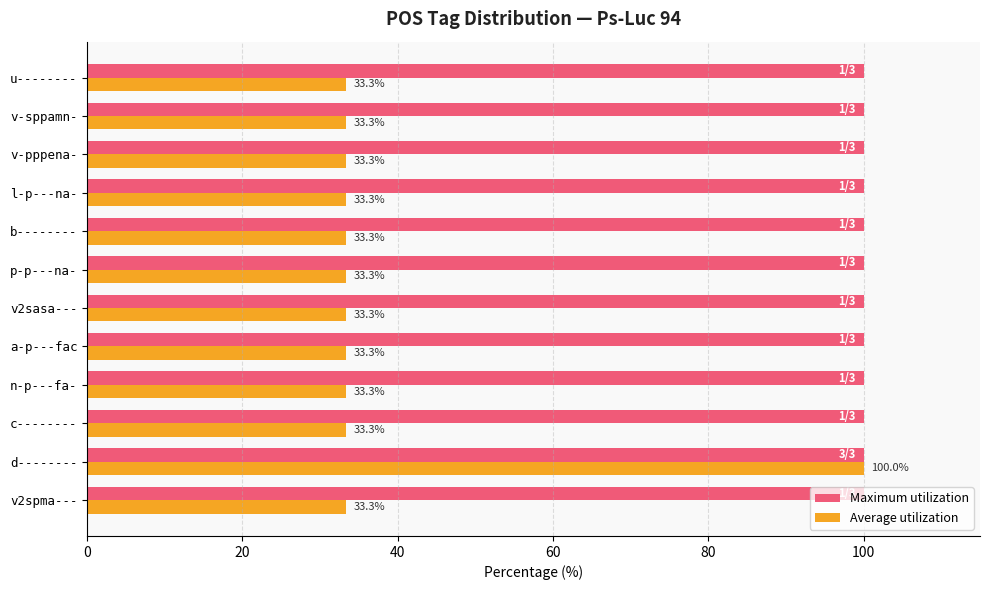

What is the minimum value for Average utilization?

33.3